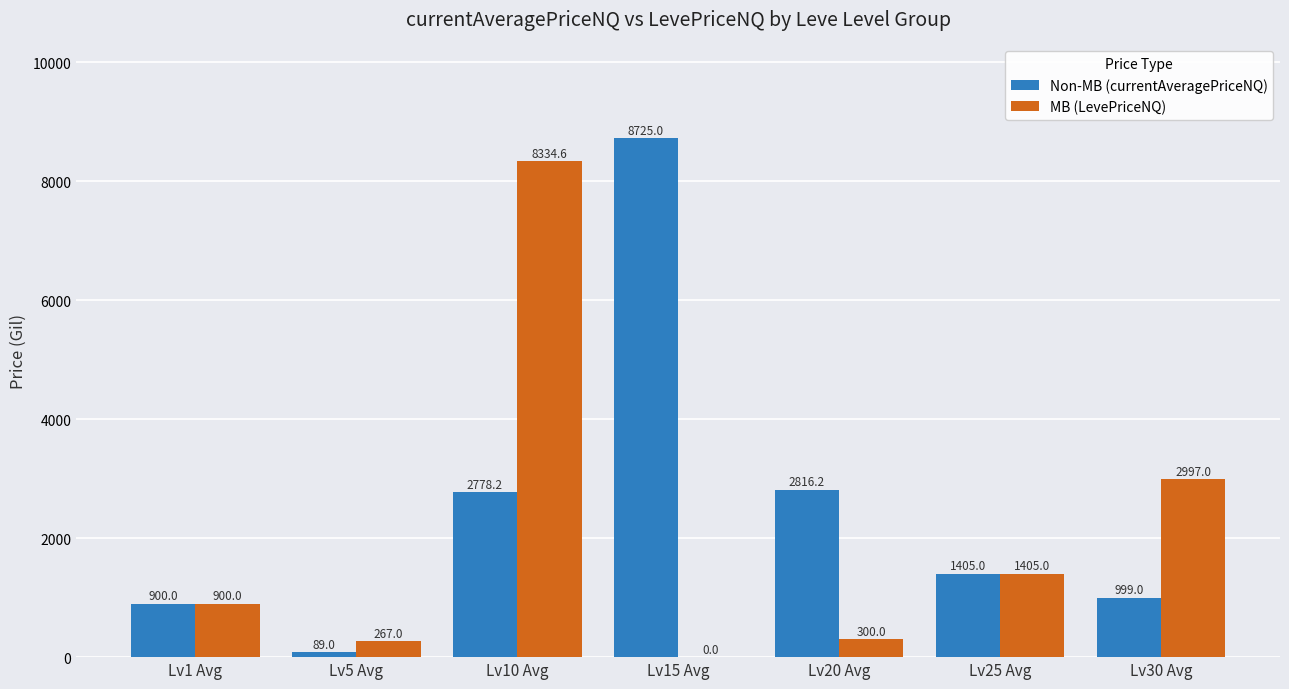

Where is Non-MB (currentAveragePriceNQ) nearest to the value 4407?

Lv20 Avg